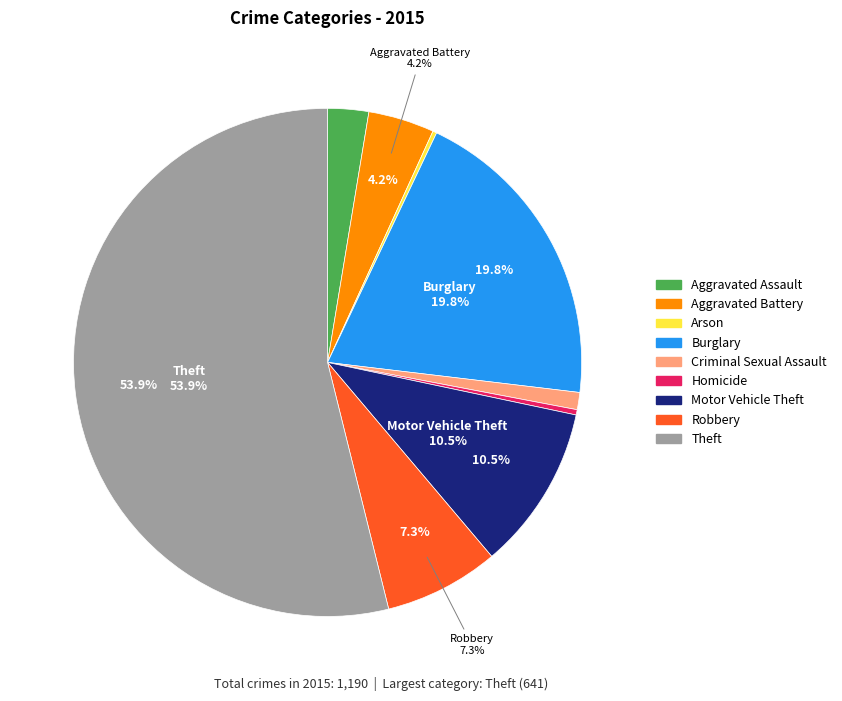

To the nearest percent, what portion does Aggravated Battery represent?

4%